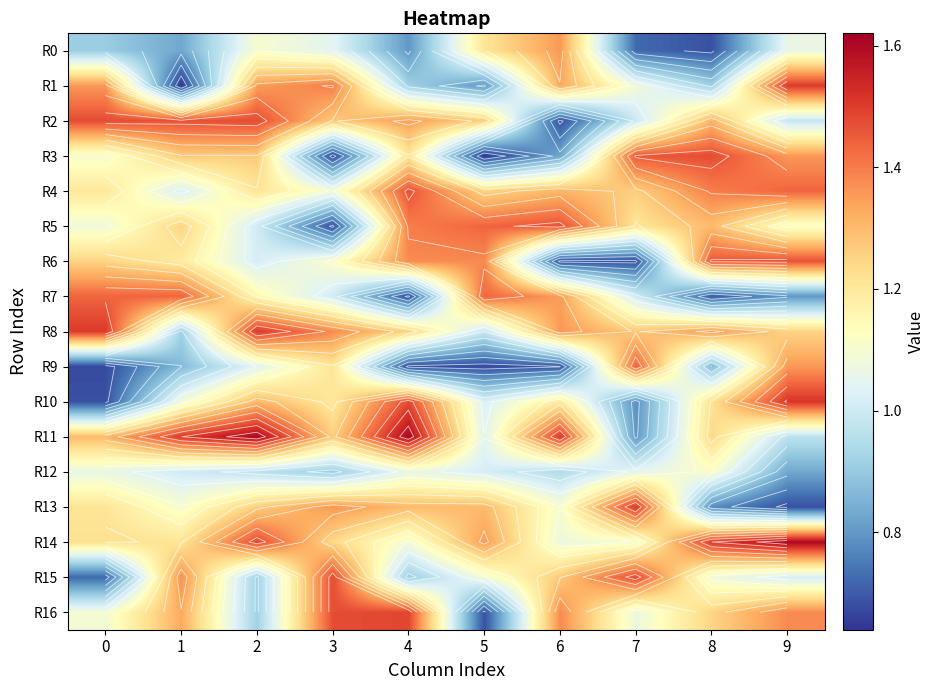

What is the sum of the R10 values at 9 and 7?

2.3